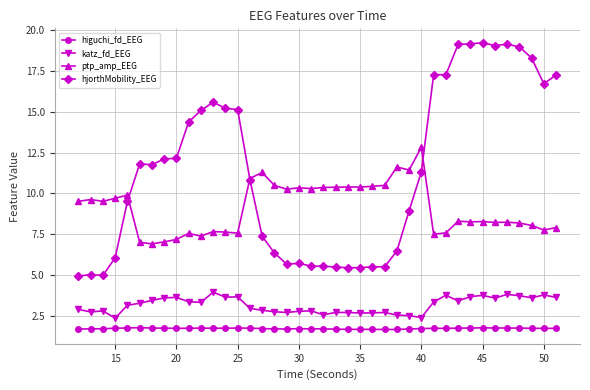

What is the value of the higuchi_fd_EEG point at the 27th from the left?

1.6